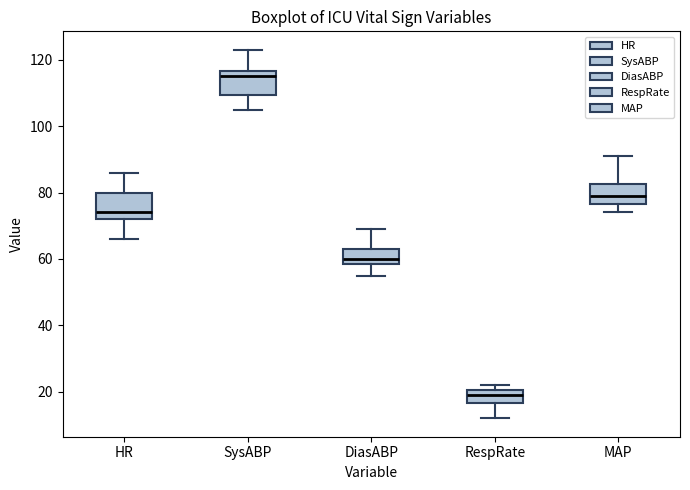

Reading left to right, read every box against the y-axis: the position of its median line, the range the box covers, and the ends of its whiskers. The values are not printed on the chart, so give them approximately, as read against the axis.

HR: median 74, box 72 to 80, whiskers 66 to 86
SysABP: median 116 (just below the box's upper edge), box 110 to 116, whiskers 106 to 124
DiasABP: median 60, box 58 to 64, whiskers 56 to 70
RespRate: median 20 (inside the box), box 16 to 20, whiskers 12 to 22
MAP: median 80, box 76 to 82, whiskers 74 to 92